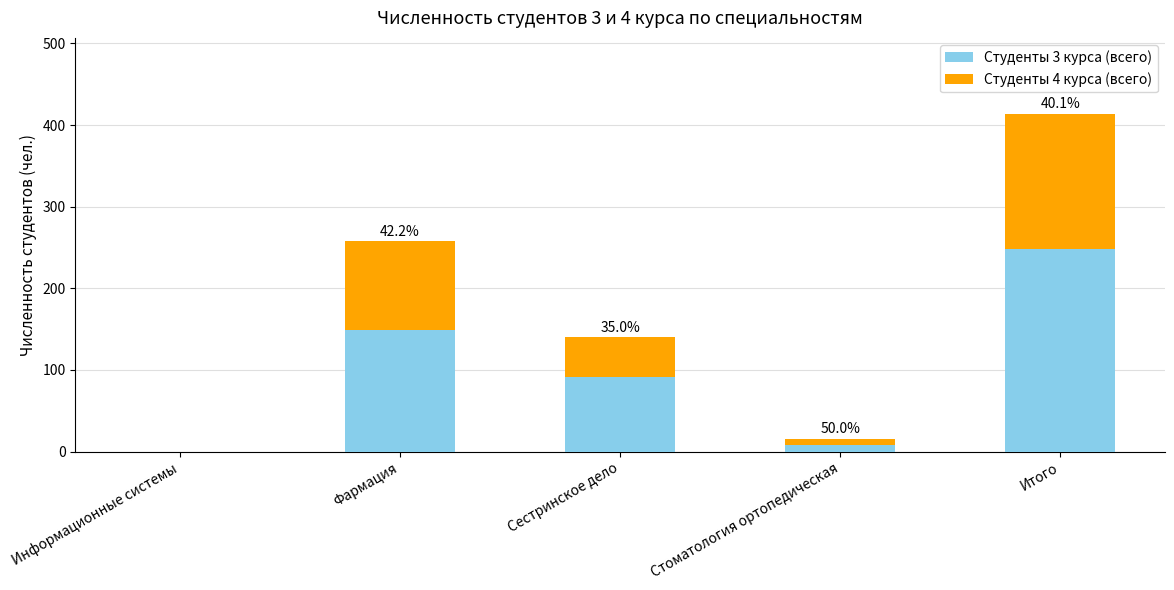

Reading right to left, transcribe the values for Студенты 3 курса (всего).

Итого=248	Стоматология ортопедическая=8	Сестринское дело=91	Фармация=149	Информационные системы=0